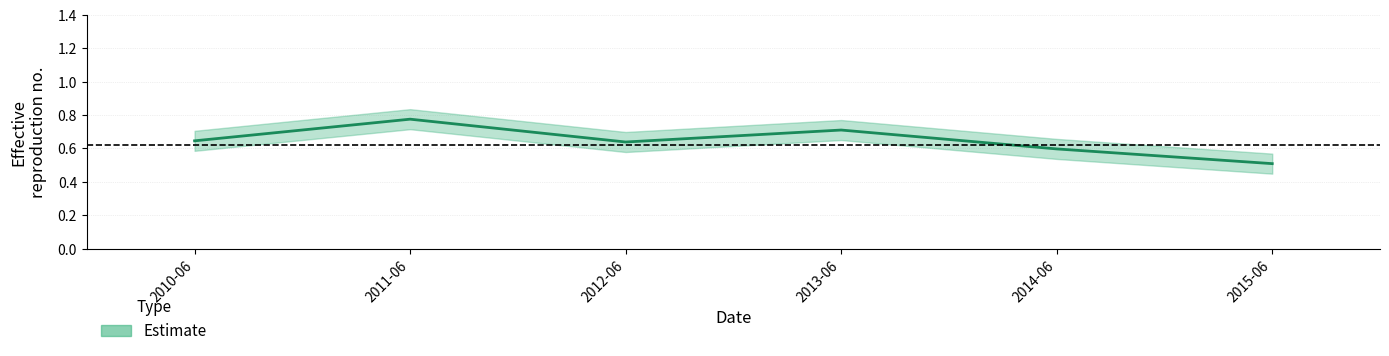

Rank the categories by value from lowest to highest.

2015-06, 2014-06, 2012-06, 2010-06, 2013-06, 2011-06